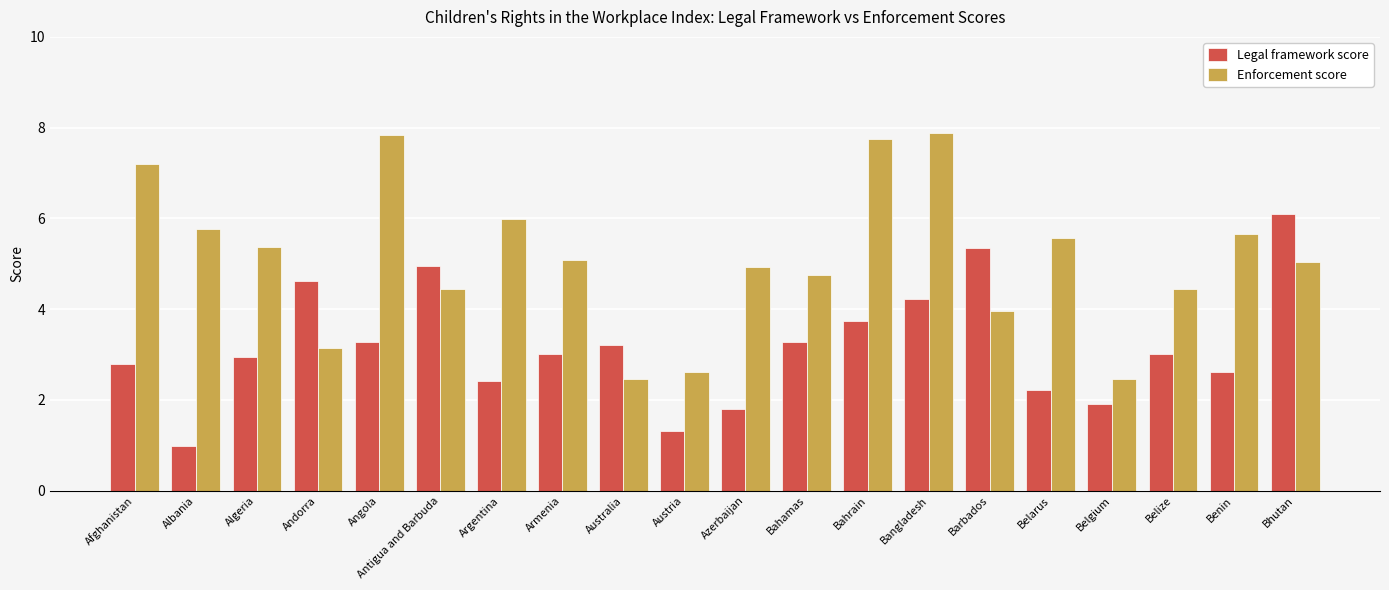

What is the difference between the maximum and minimum values in the Enforcement score series?

5.4